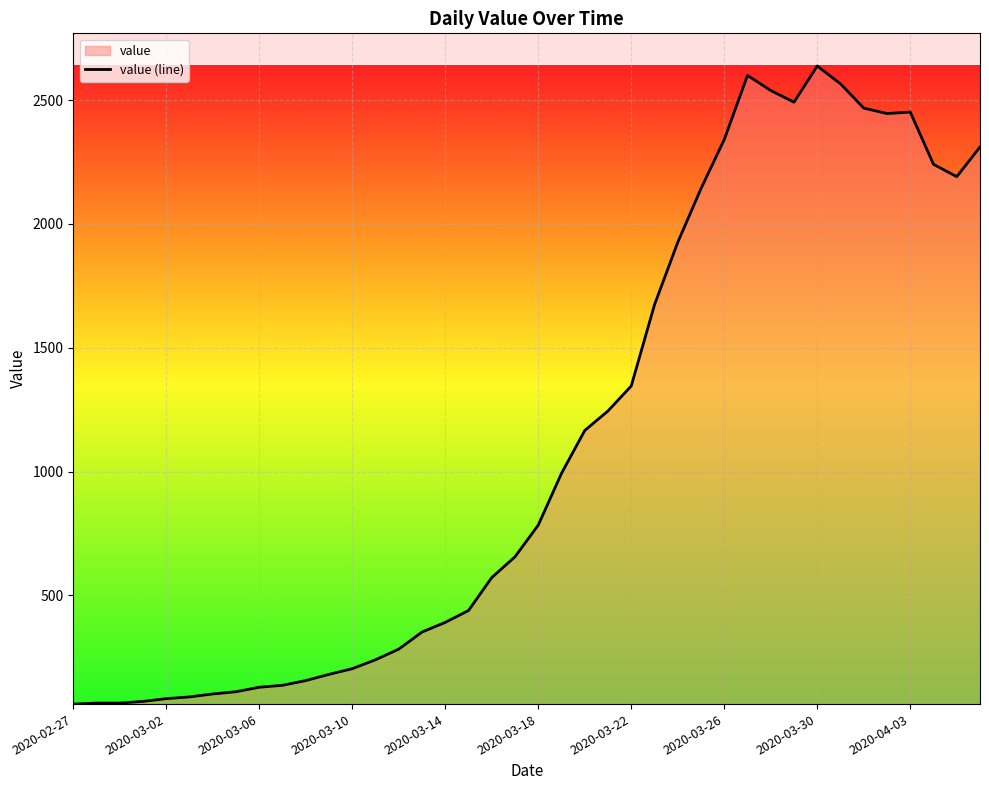

Which has a higher value, 2020-02-27 or 18?

18